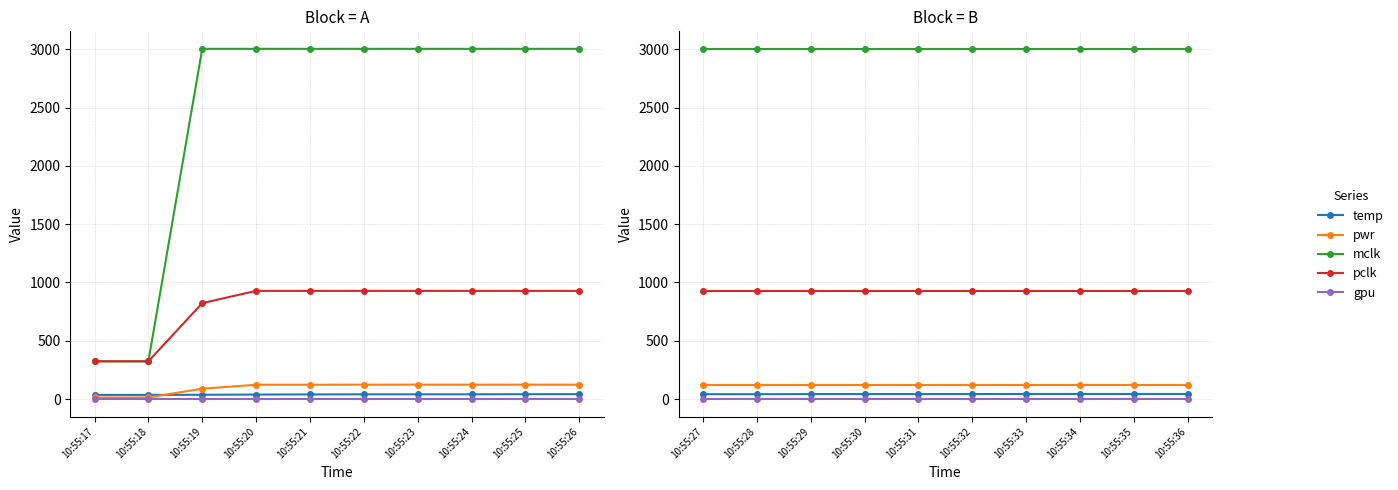

At which category does the chart reach its minimum across all series?

10:55:27